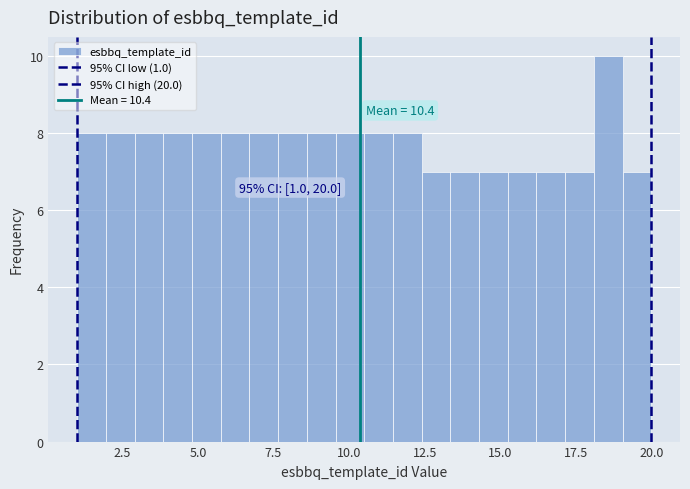

Around what value on the x-axis is the tallest bar? Give the approximate position of its centre, as read against the axis.

18.5